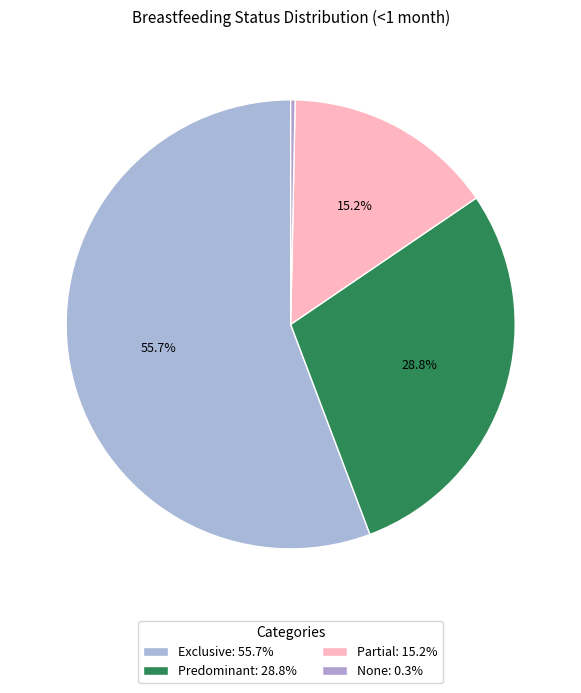

What portion of the pie excludes Partial?

84.8%